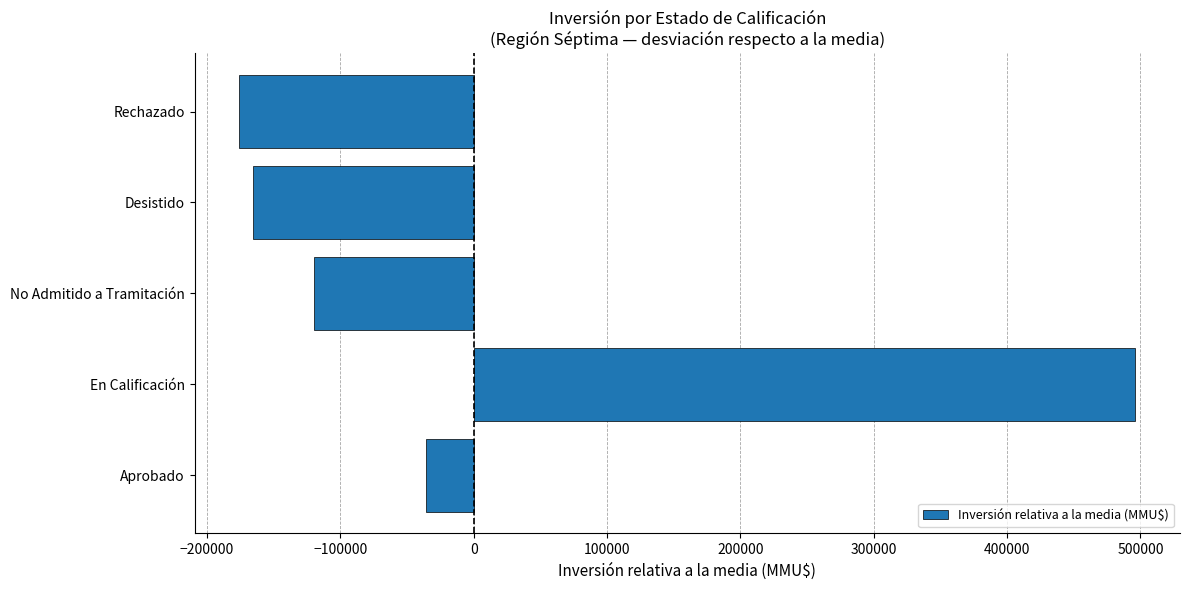

List the labels in order of value, largest first.

En Calificación, Aprobado, No Admitido a Tramitación, Desistido, Rechazado